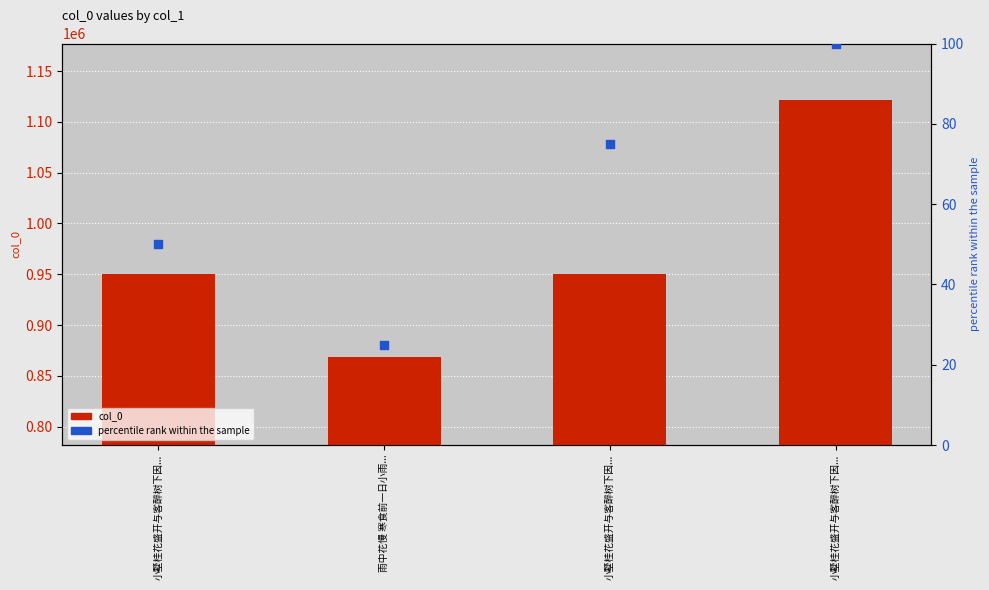

Which series contains the highest Y value?

col_0